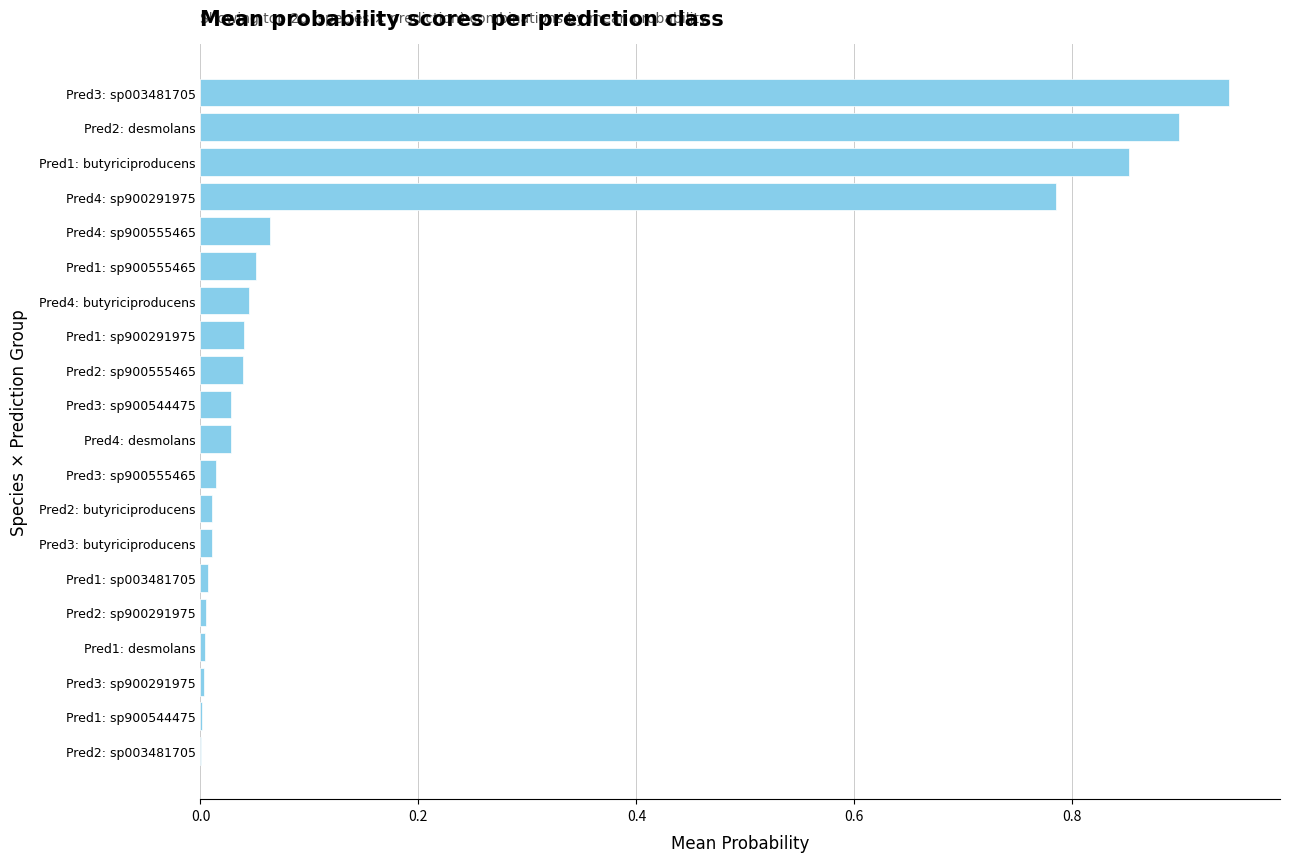

Which category has the highest value across all series?

Pred3: sp003481705